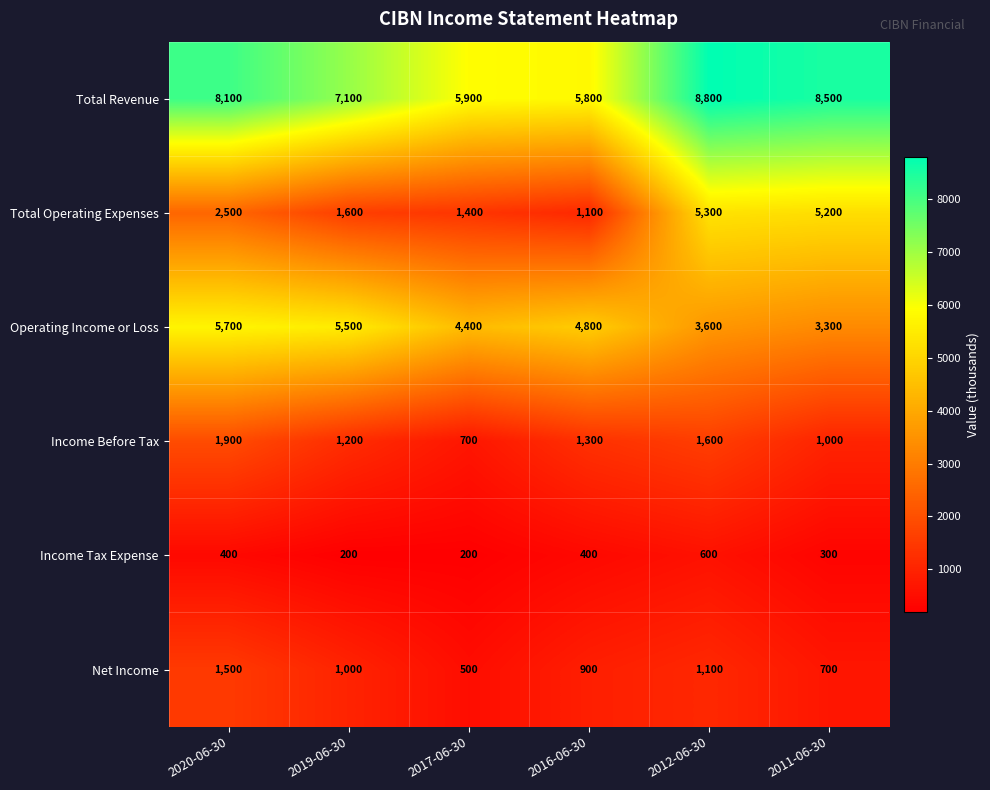

How many Income Tax Expense values are between 200 and 400?

5